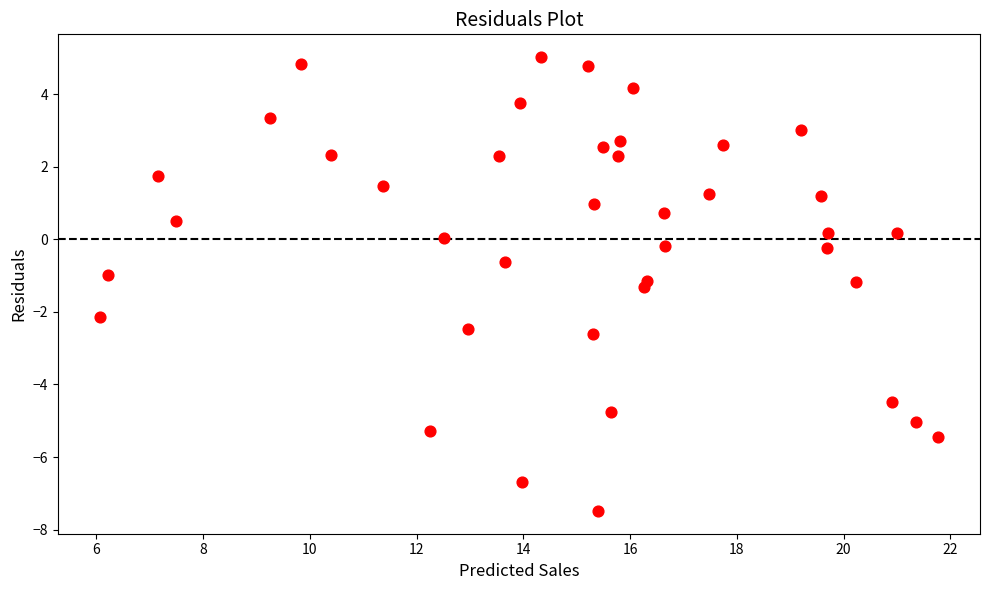

What is the range of Y values (max minus min)?

12.5